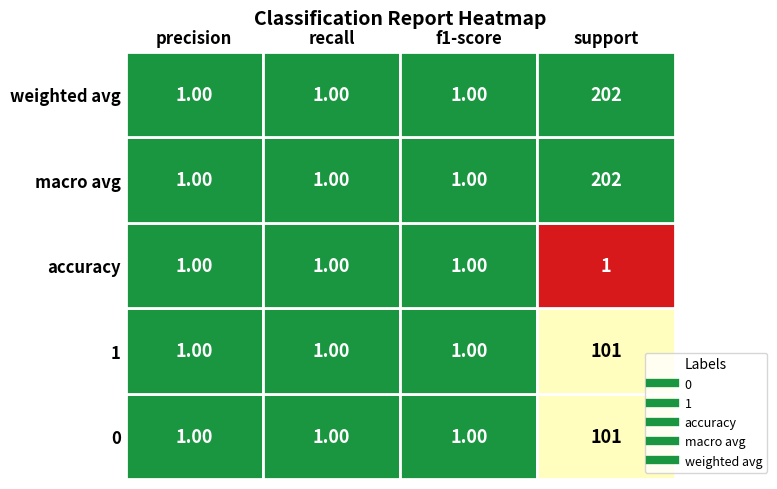

What is the difference between the maximum and second lowest values in the 0 series?

100